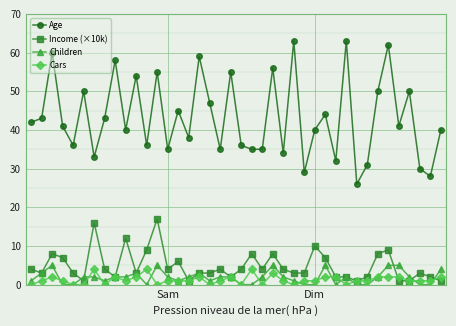

True or false: Children and Age cross at least once.

False